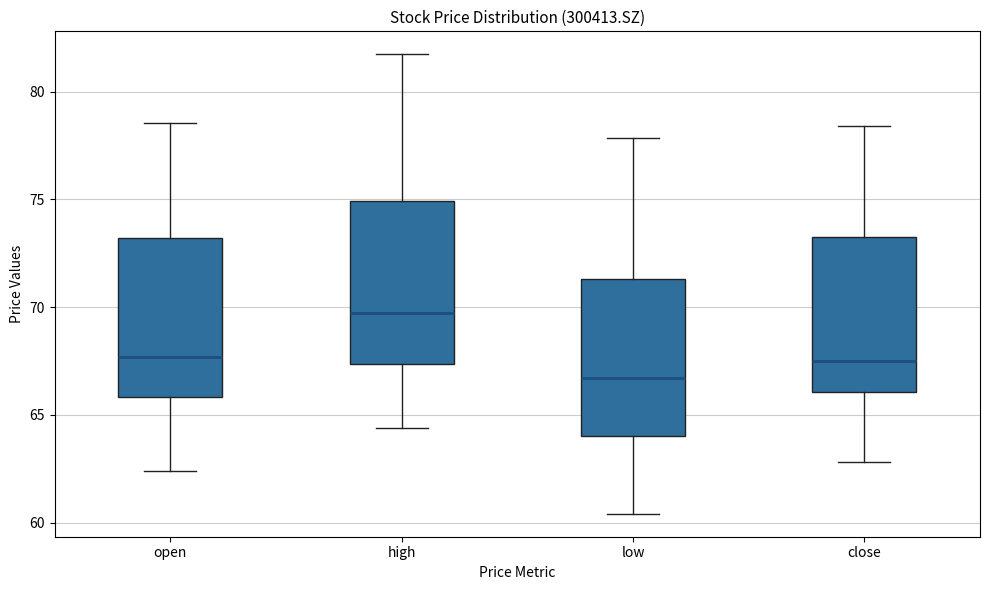

Which box has the lowest median line?

low